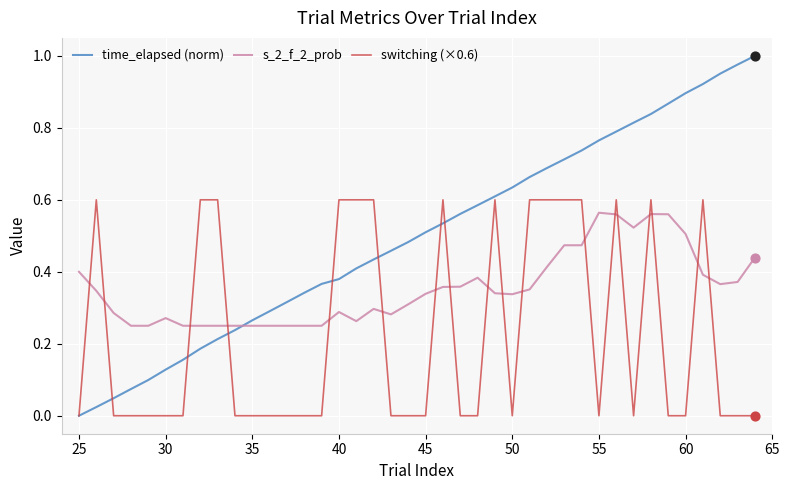

Which series has the largest total across all categories?

time_elapsed (norm)